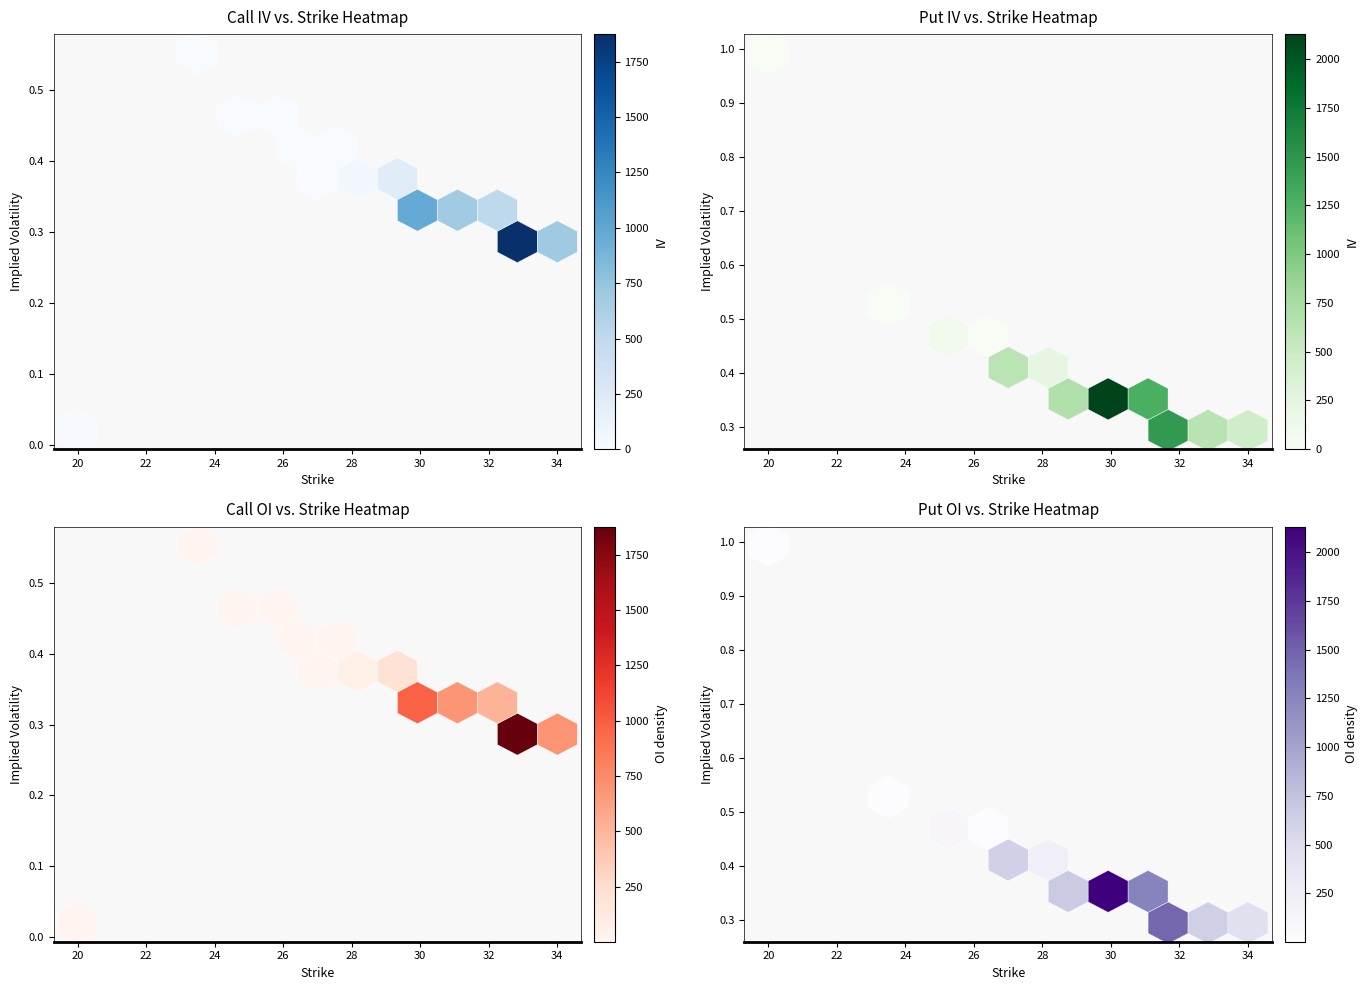

Is the value of Call IV at 19 greater than the value of Call OI at 12?

No